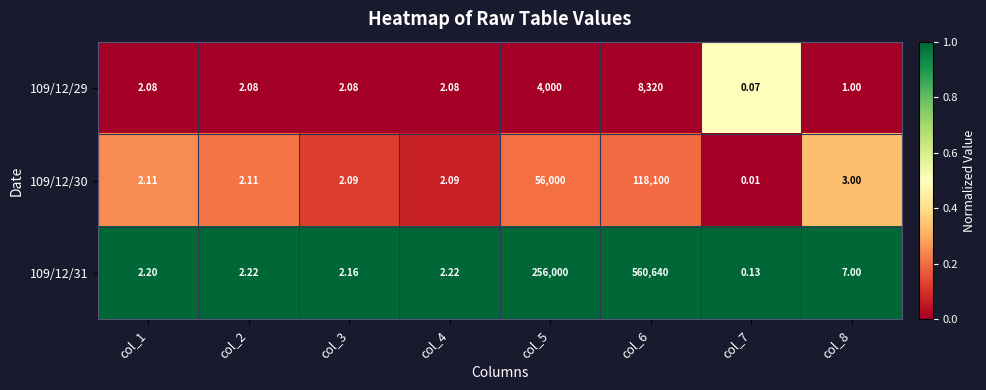

Is the value of 109/12/30 at col_5 greater than the value of 109/12/31 at col_3?

Yes